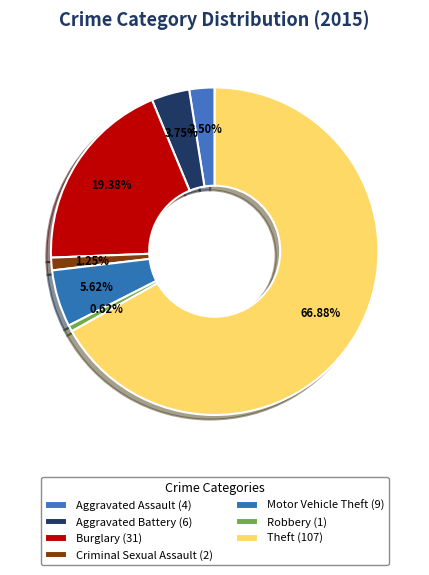

Which category has the biggest portion of the pie?

Theft